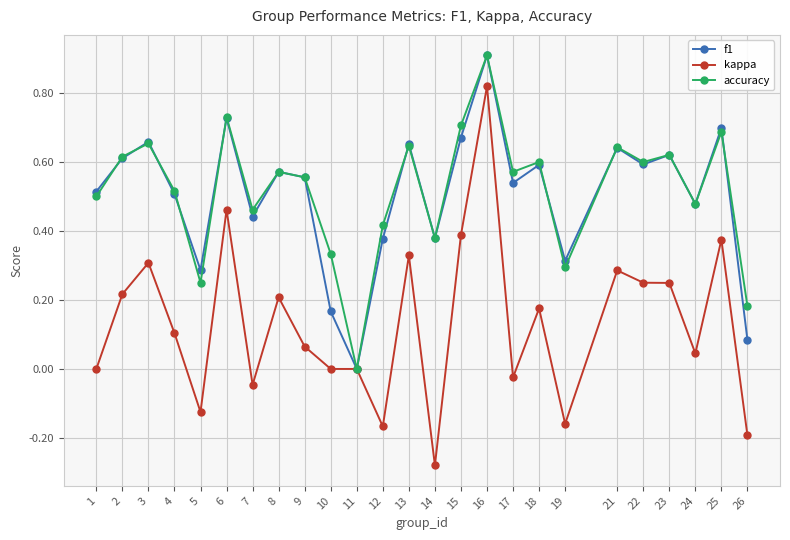

At which category is the sum across all series the highest?

16